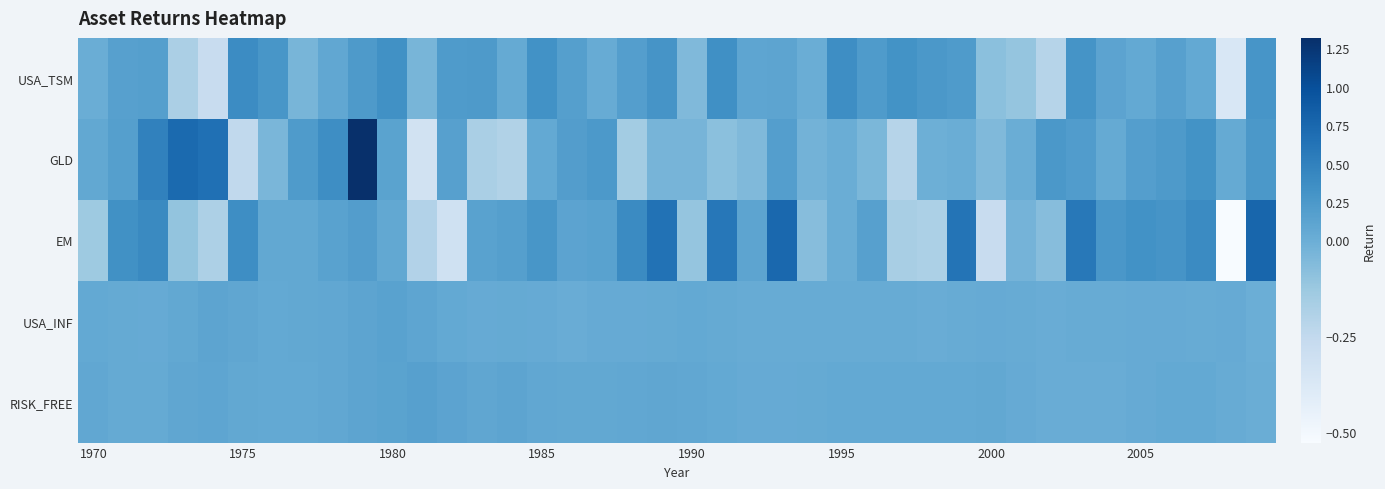

Rank the series by their maximum value, from highest to lowest.

GLD, EM, USA_TSM, RISK_FREE, USA_INF